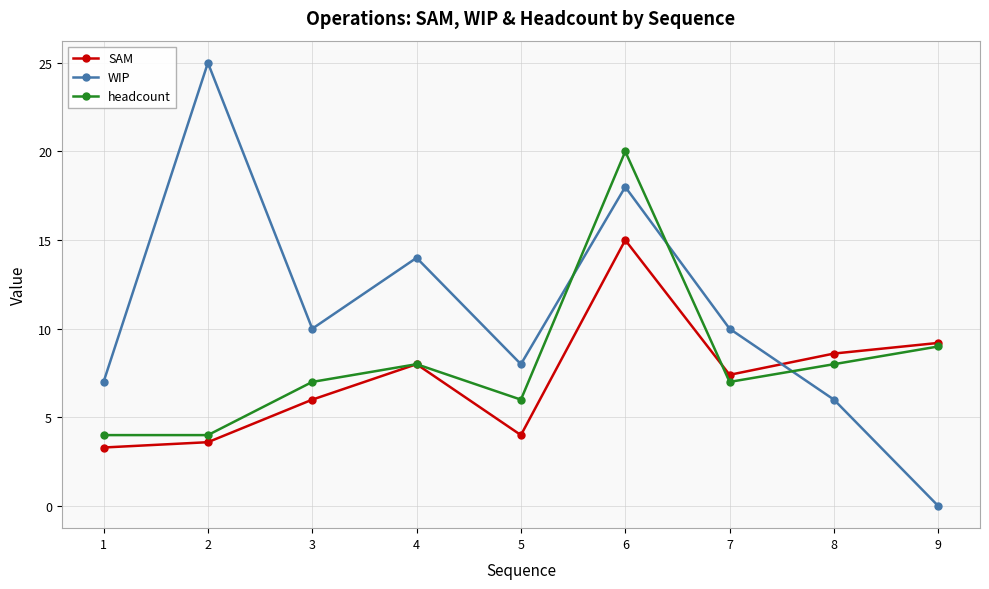

Read the SAM value at 2.

3.6